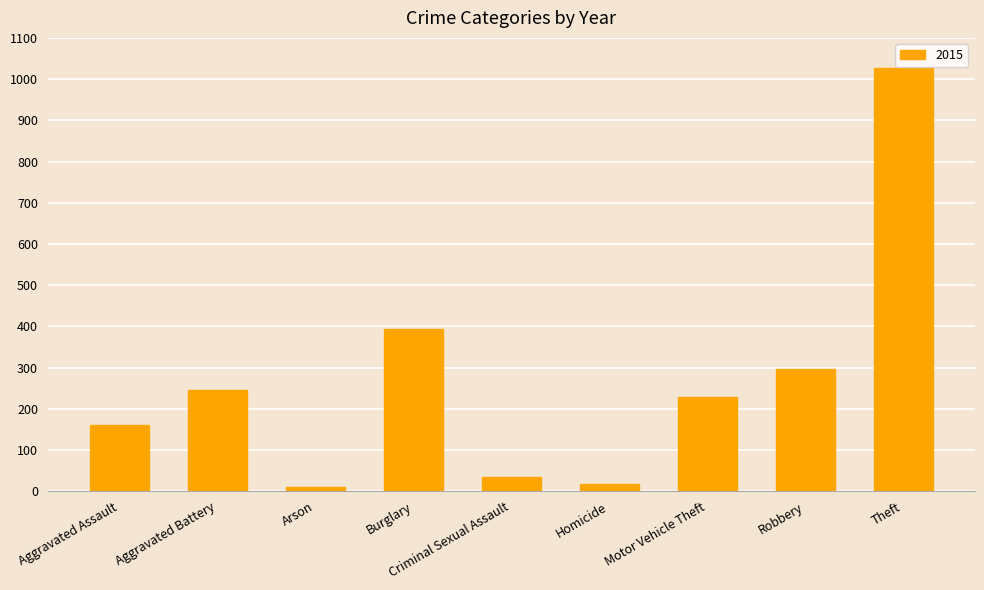

What is the smallest value displayed?

11